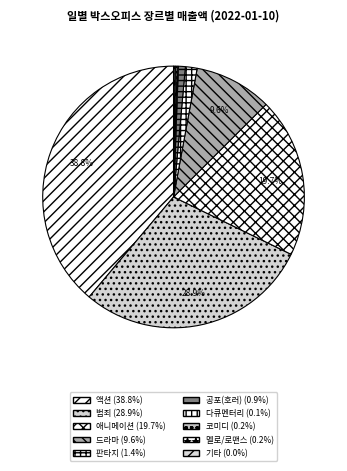

Count the number of slices in the pie.

10